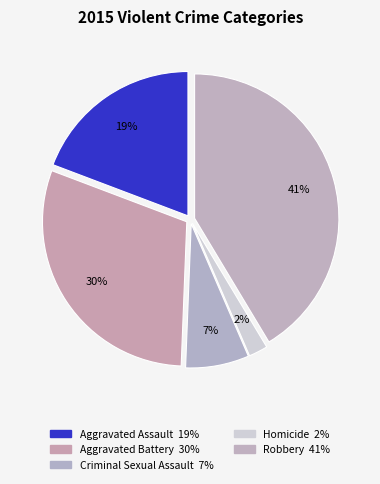

Does any single category account for the majority?

No